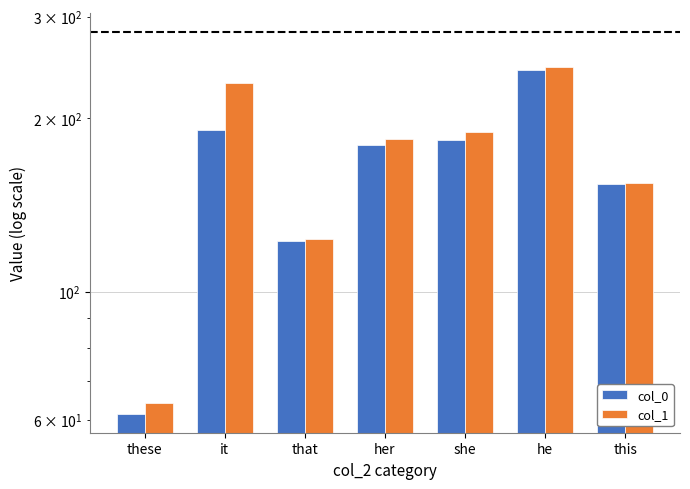

List the series in order of their overall mean, highest first.

col_1, col_0